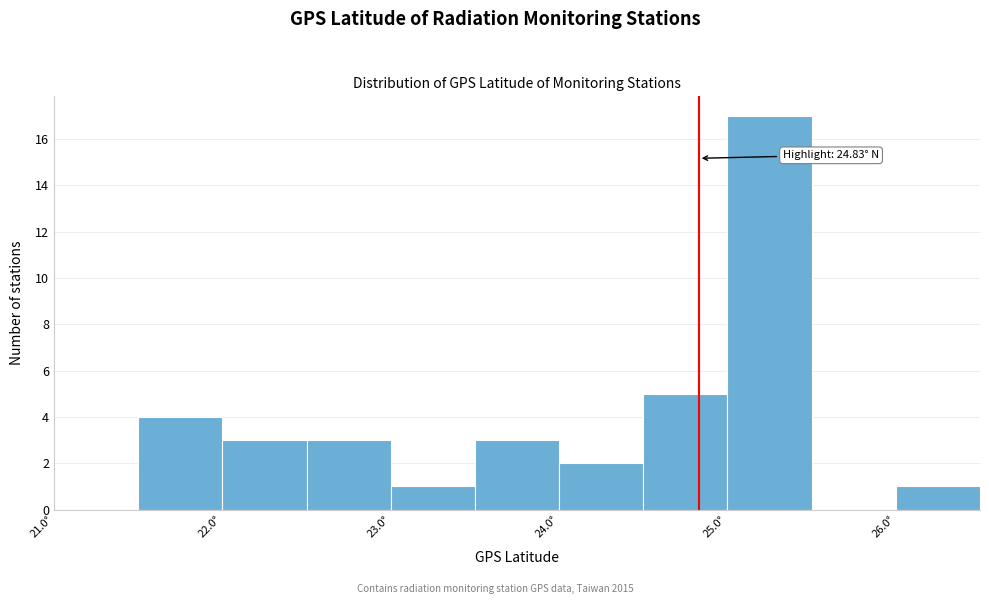

Over which range of the x-axis is the bar tallest?

25.0 to 25.5